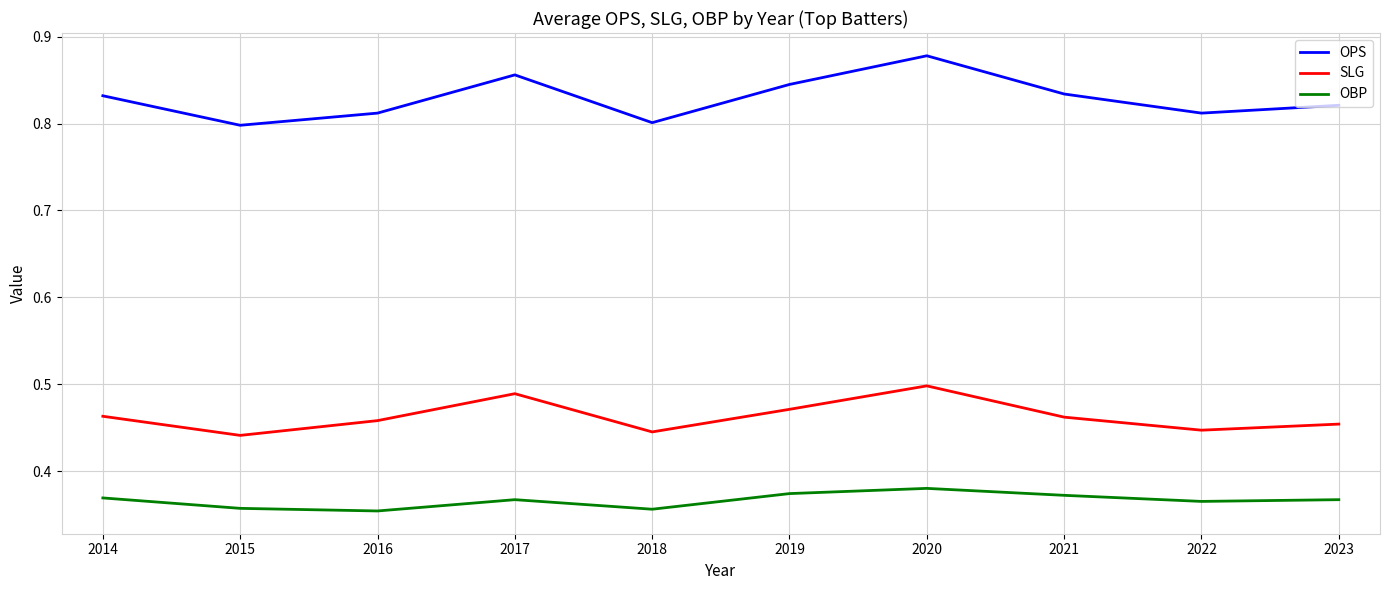

Rank the series by their maximum value, from highest to lowest.

OPS, SLG, OBP